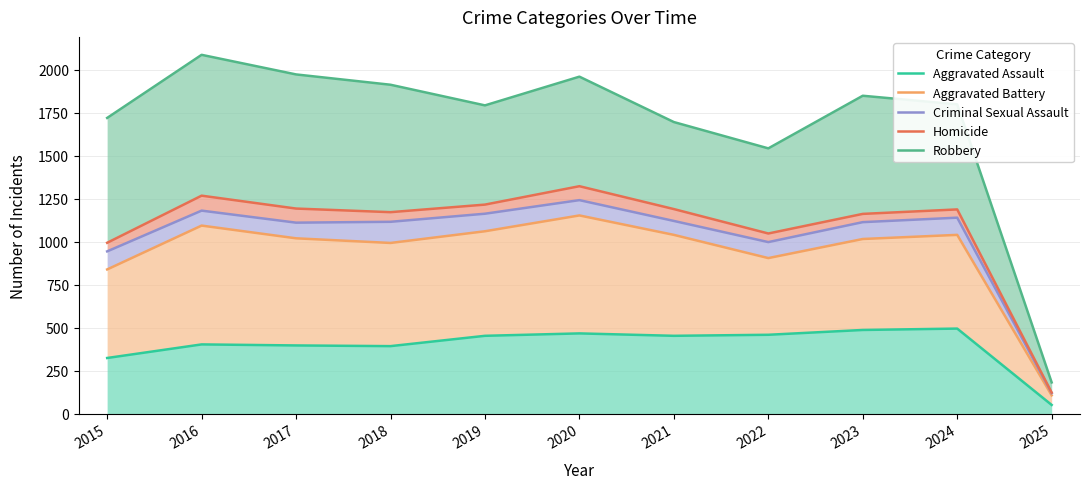

Is it true that Aggravated Assault equals 100 at 2021?

False